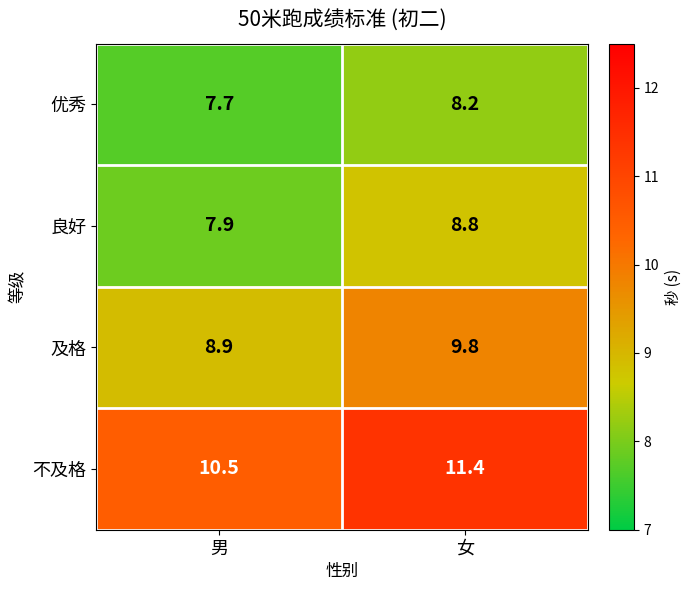

Rank the series at 女 from lowest to highest value.

优秀, 良好, 及格, 不及格